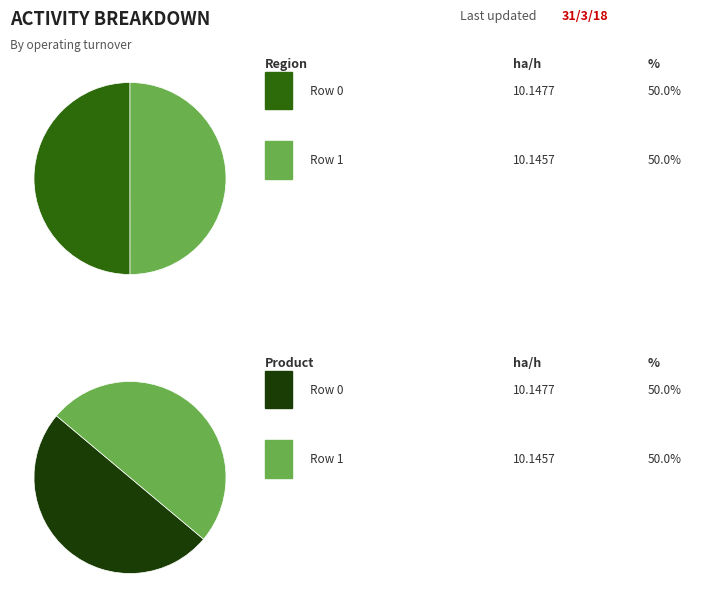

Do Row 1 and Row 0 together represent more than half of the pie?

Yes